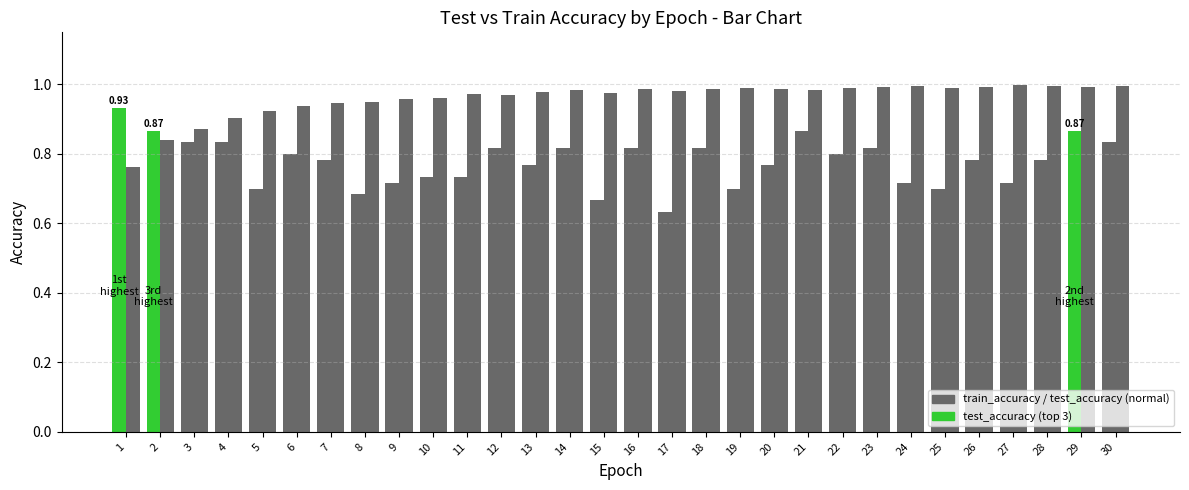

Which category has the lowest value across all series?

17